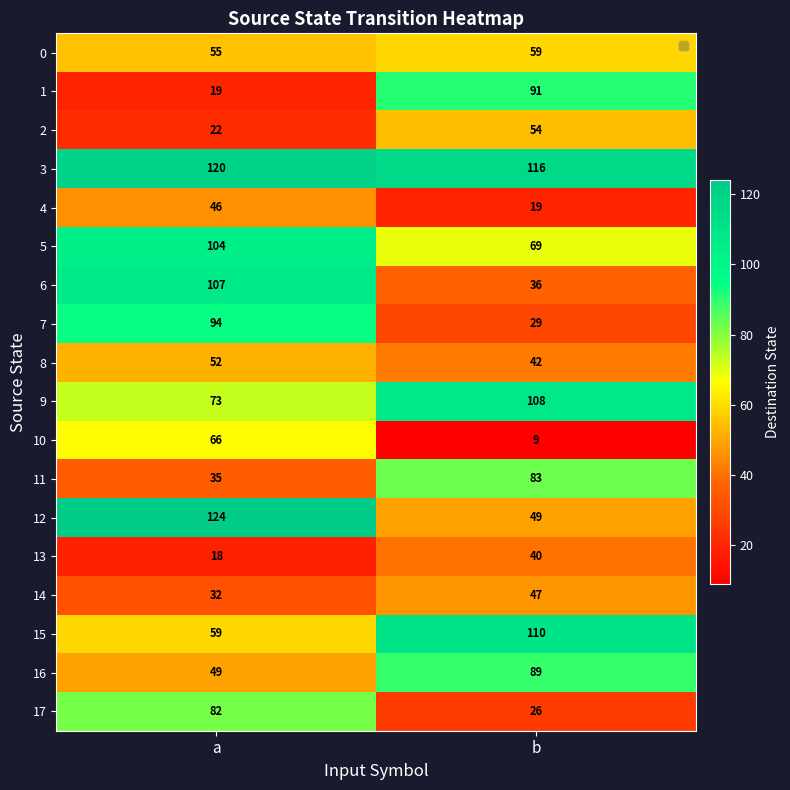

Count the number of data series in this chart.

18